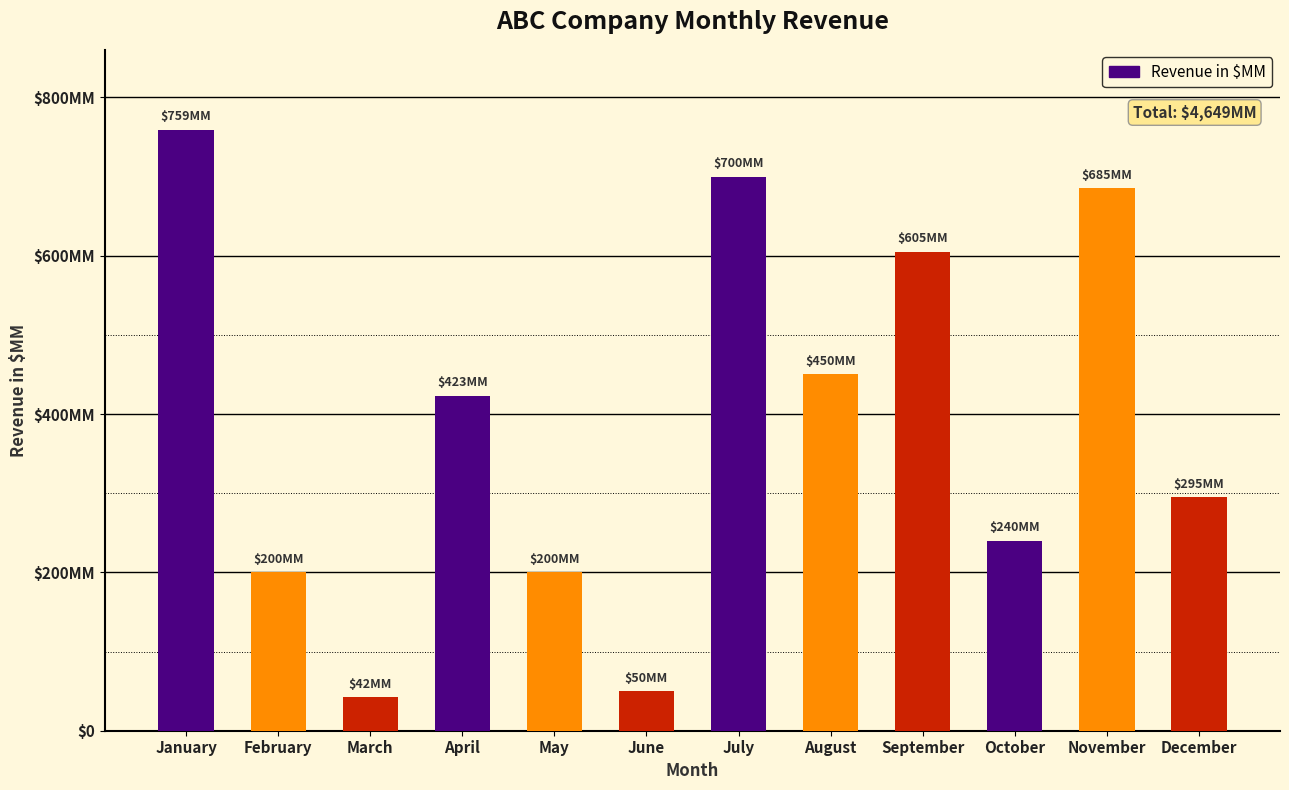

The chart shows a value of 87 at May. True or false?

False